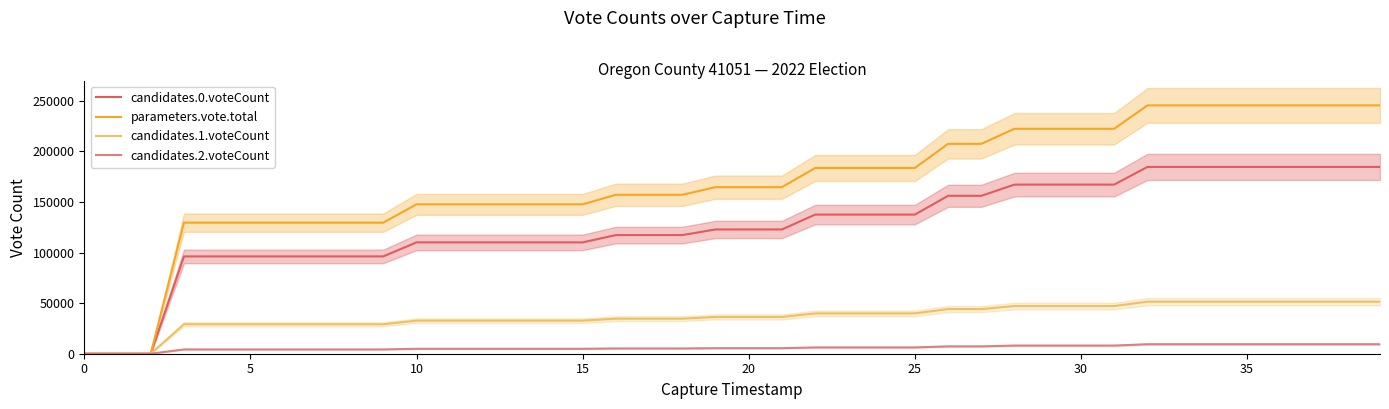

How many lines are shown in the chart?

4